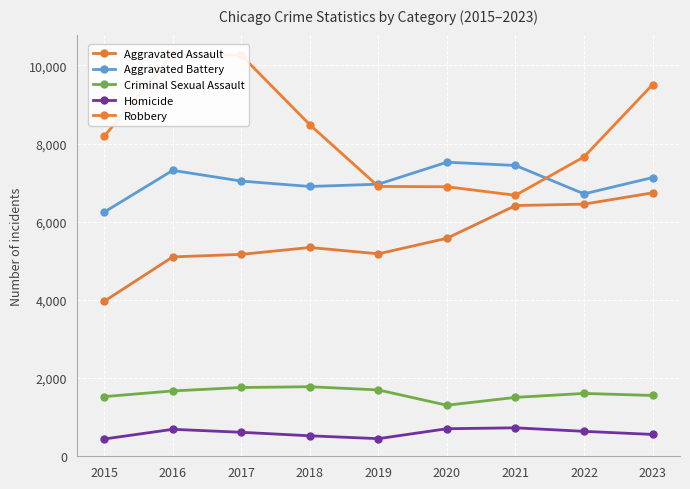

What is the sum of the Homicide values at 2019 and 2017?

1065